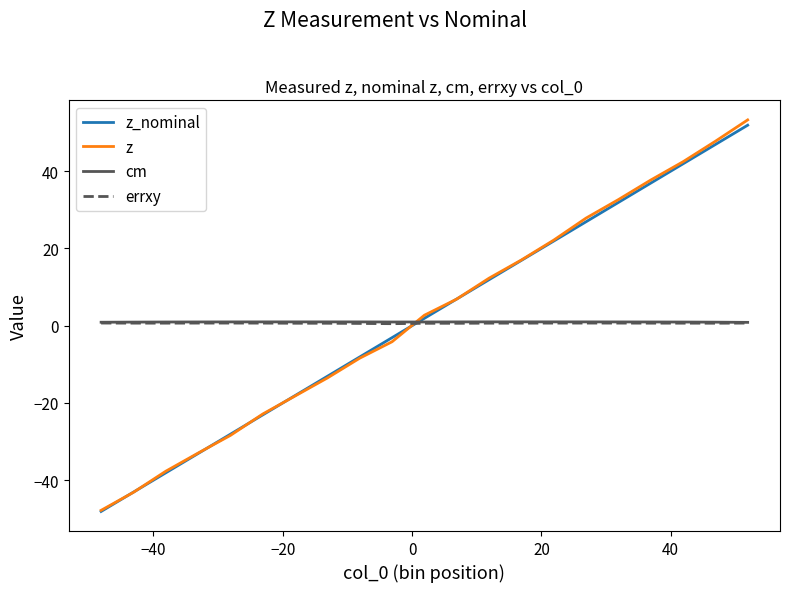

Which series has the widest spread of values?

z